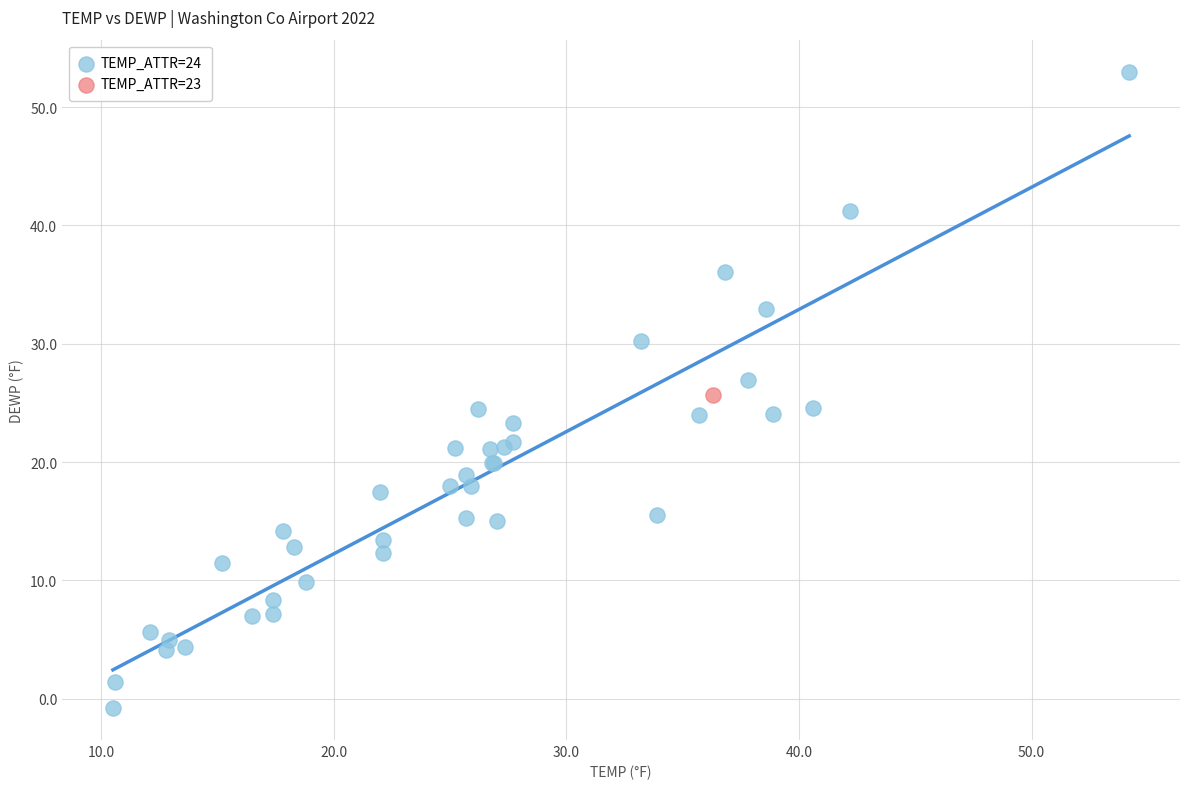

What are all the series names shown in the legend?

TEMP_ATTR=24, TEMP_ATTR=23